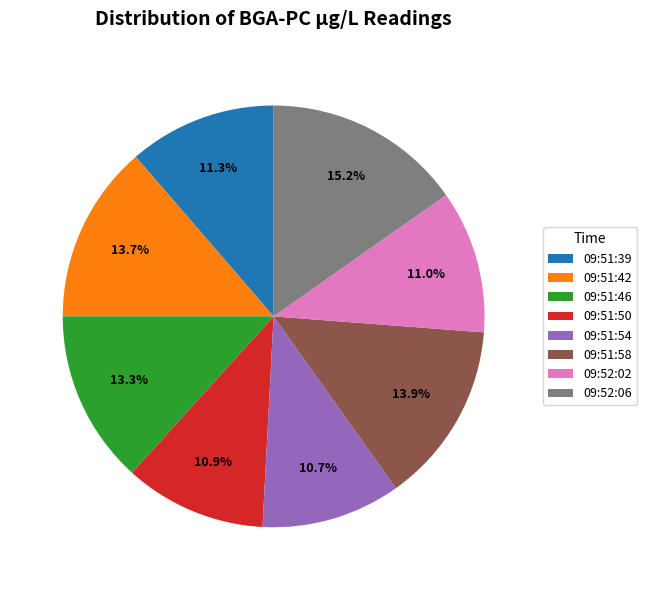

Which has a higher value, 09:51:58 or 09:51:54?

09:51:58